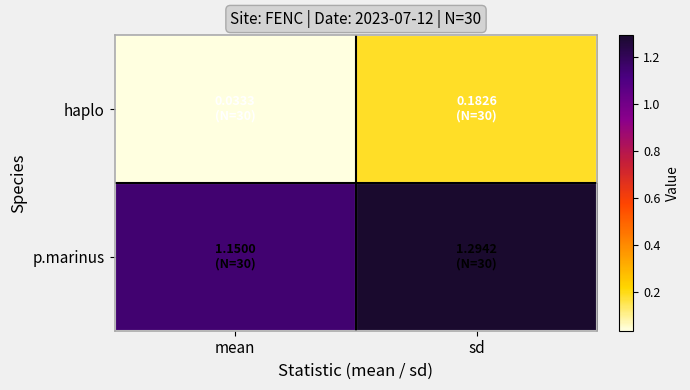

Reading right to left, what are all the values shown in this chart?

haplo: sd=0.2	mean=0.0
p.marinus: sd=1.3	mean=1.1